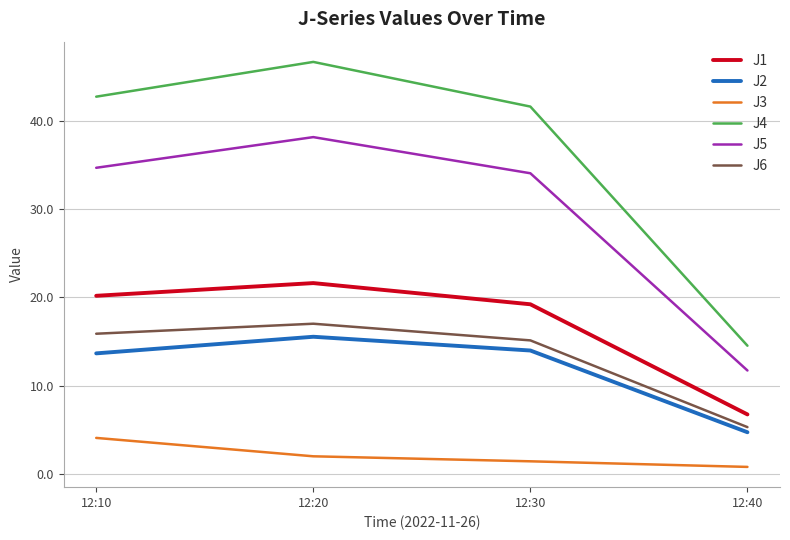

Which category has the highest value in the J1 series?

12:20